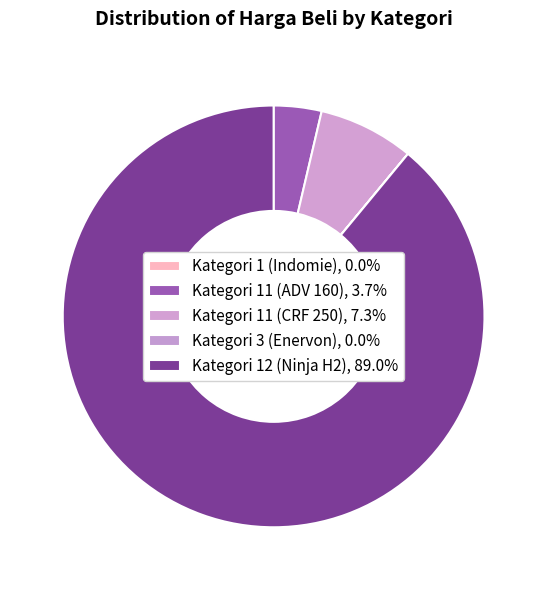

What percentage is the Kategori 11 (ADV 160) slice, to the nearest percent?

4%